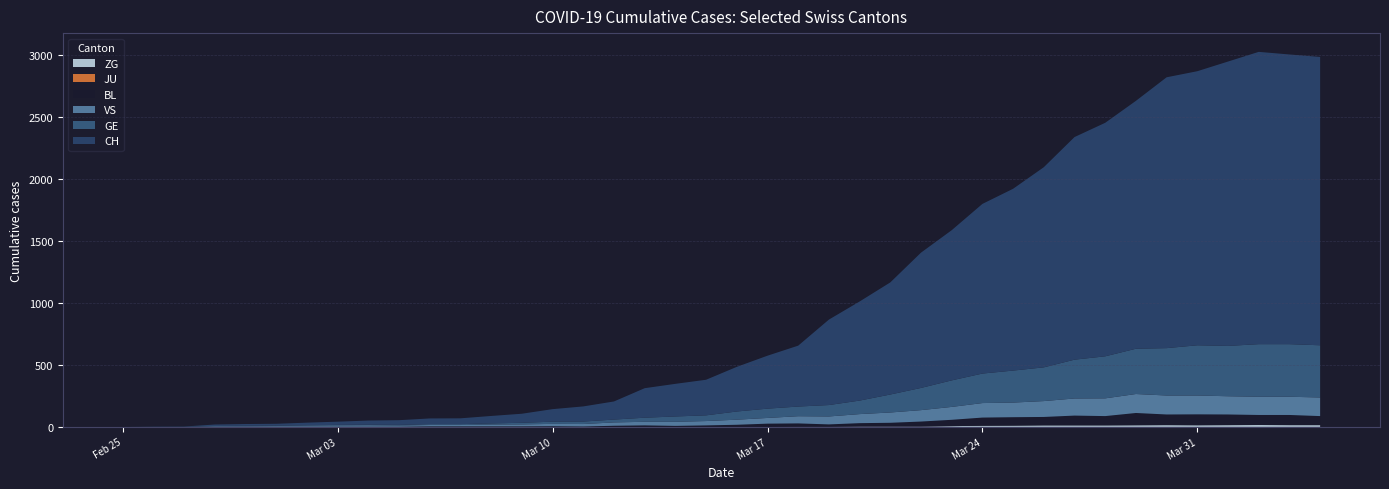

Reading right to left, extract all data points from this chart.

CH: 2020-04-04=2325	2020-04-03=2336	2020-04-02=2357	2020-04-01=2293	2020-03-31=2210	2020-03-30=2184	2020-03-29=1999	2020-03-28=1883	2020-03-27=1795	2020-03-26=1614	2020-03-25=1466	2020-03-24=1368	2020-03-23=1211	2020-03-22=1091	2020-03-21=904	2020-03-20=799	2020-03-19=689	2020-03-18=491	2020-03-17=427	2020-03-16=360	2020-03-15=287	2020-03-14=263	2020-03-13=238	2020-03-12=146	2020-03-11=122	2020-03-10=101	2020-03-09=73	2020-03-08=60	2020-03-07=47	2020-03-06=46	2020-03-05=38	2020-03-04=34	2020-03-03=26	2020-03-02=21	2020-03-01=15	2020-02-29=14	2020-02-28=12	2020-02-27=2	2020-02-26=1	2020-02-25=0
GE: 2020-04-04=421	2020-04-03=424	2020-04-02=424	2020-04-01=406	2020-03-31=405	2020-03-30=382	2020-03-29=365	2020-03-28=339	2020-03-27=313	2020-03-26=272	2020-03-25=258	2020-03-24=238	2020-03-23=214	2020-03-22=179	2020-03-21=145	2020-03-20=109	2020-03-19=92	2020-03-18=78	2020-03-17=75	2020-03-16=66	2020-03-15=46	2020-03-14=43	2020-03-13=33	2020-03-12=23	2020-03-11=20	2020-03-10=18	2020-03-09=13	2020-03-08=9	2020-03-07=7	2020-03-06=7	2020-03-05=5	2020-03-04=4	2020-03-03=4	2020-03-02=3	2020-03-01=3	2020-02-29=3	2020-02-28=2	2020-02-27=1	2020-02-26=1	2020-02-25=0
VS: 2020-04-04=150	2020-04-03=147	2020-04-02=147	2020-04-01=147	2020-03-31=152	2020-03-30=153	2020-03-29=153	2020-03-28=143	2020-03-27=138	2020-03-26=128	2020-03-25=118	2020-03-24=117	2020-03-23=104	2020-03-22=92	2020-03-21=83	2020-03-20=73	2020-03-19=64	2020-03-18=58	2020-03-17=46	2020-03-16=41	2020-03-15=35	2020-03-14=33	2020-03-13=29	2020-03-12=27	2020-03-11=20	2020-03-10=19	2020-03-09=16	2020-03-08=15	2020-03-07=11	2020-03-06=11	2020-03-05=10	2020-03-04=12	2020-03-03=11	2020-03-02=9	2020-03-01=6	2020-02-29=5	2020-02-28=5	2020-02-27=0	2020-02-26=0	2020-02-25=0
JU: 2020-04-04=0	2020-04-03=0	2020-04-02=0	2020-04-01=0	2020-03-31=0	2020-03-30=0	2020-03-29=0	2020-03-28=0	2020-03-27=0	2020-03-26=0	2020-03-25=0	2020-03-24=0	2020-03-23=0	2020-03-22=0	2020-03-21=0	2020-03-20=0	2020-03-19=0	2020-03-18=0	2020-03-17=0	2020-03-16=0	2020-03-15=0	2020-03-14=0	2020-03-13=0	2020-03-12=0	2020-03-11=0	2020-03-10=0	2020-03-09=0	2020-03-08=0	2020-03-07=0	2020-03-06=0	2020-03-05=0	2020-03-04=0	2020-03-03=0	2020-03-02=0	2020-03-01=0	2020-02-29=0	2020-02-28=0	2020-02-27=0	2020-02-26=0	2020-02-25=0
BL: 2020-04-04=73	2020-04-03=82	2020-04-02=81	2020-04-01=86	2020-03-31=88	2020-03-30=86	2020-03-29=99	2020-03-28=75	2020-03-27=79	2020-03-26=68	2020-03-25=68	2020-03-24=66	2020-03-23=51	2020-03-22=40	2020-03-21=30	2020-03-20=27	2020-03-19=19	2020-03-18=27	2020-03-17=26	2020-03-16=17	2020-03-15=12	2020-03-14=8	2020-03-13=12	2020-03-12=9	2020-03-11=3	2020-03-10=5	2020-03-09=4	2020-03-08=4	2020-03-07=4	2020-03-06=4	2020-03-05=1	2020-03-04=1	2020-03-03=1	2020-03-02=1	2020-03-01=1	2020-02-29=1	2020-02-28=0	2020-02-27=0	2020-02-26=0	2020-02-25=0
ZG: 2020-04-04=14	2020-04-03=14	2020-04-02=15	2020-04-01=14	2020-03-31=13	2020-03-30=14	2020-03-29=13	2020-03-28=12	2020-03-27=12	2020-03-26=12	2020-03-25=10	2020-03-24=9	2020-03-23=6	2020-03-22=3	2020-03-21=3	2020-03-20=3	2020-03-19=1	2020-03-18=1	2020-03-17=0	2020-03-16=0	2020-03-15=0	2020-03-14=0	2020-03-13=0	2020-03-12=0	2020-03-11=0	2020-03-10=0	2020-03-09=0	2020-03-08=0	2020-03-07=0	2020-03-06=0	2020-03-05=0	2020-03-04=0	2020-03-03=0	2020-03-02=0	2020-03-01=0	2020-02-29=0	2020-02-28=0	2020-02-27=0	2020-02-26=0	2020-02-25=0